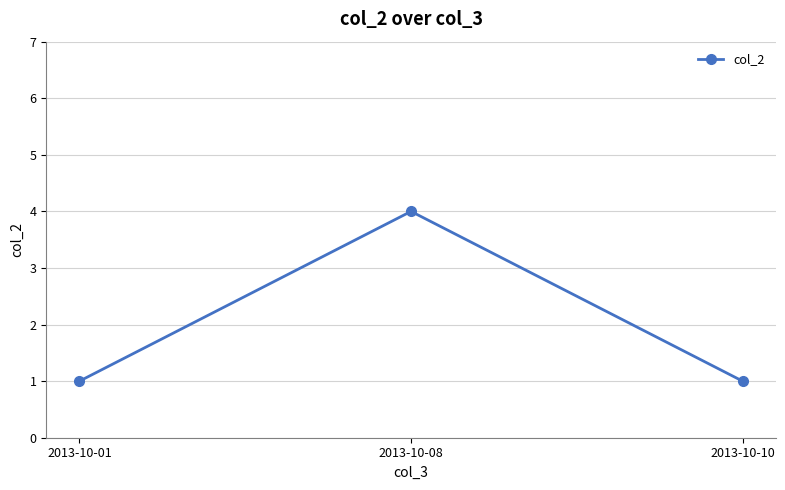

Reading right to left, what are all the values shown in this chart?

2013-10-10=1	2013-10-08=4	2013-10-01=1